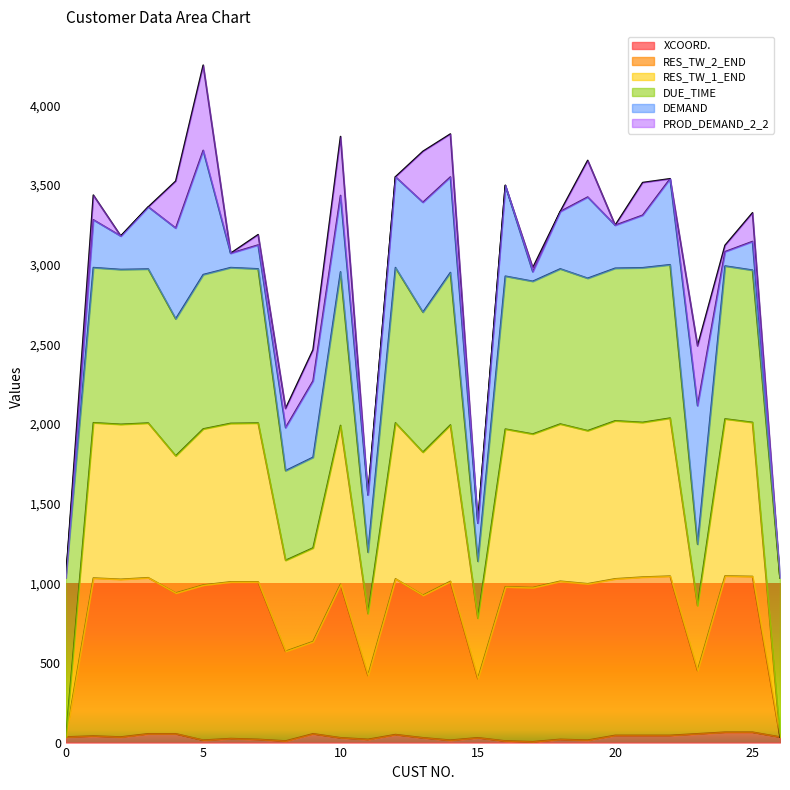

Does the chart display data point markers on the line(s)?

No